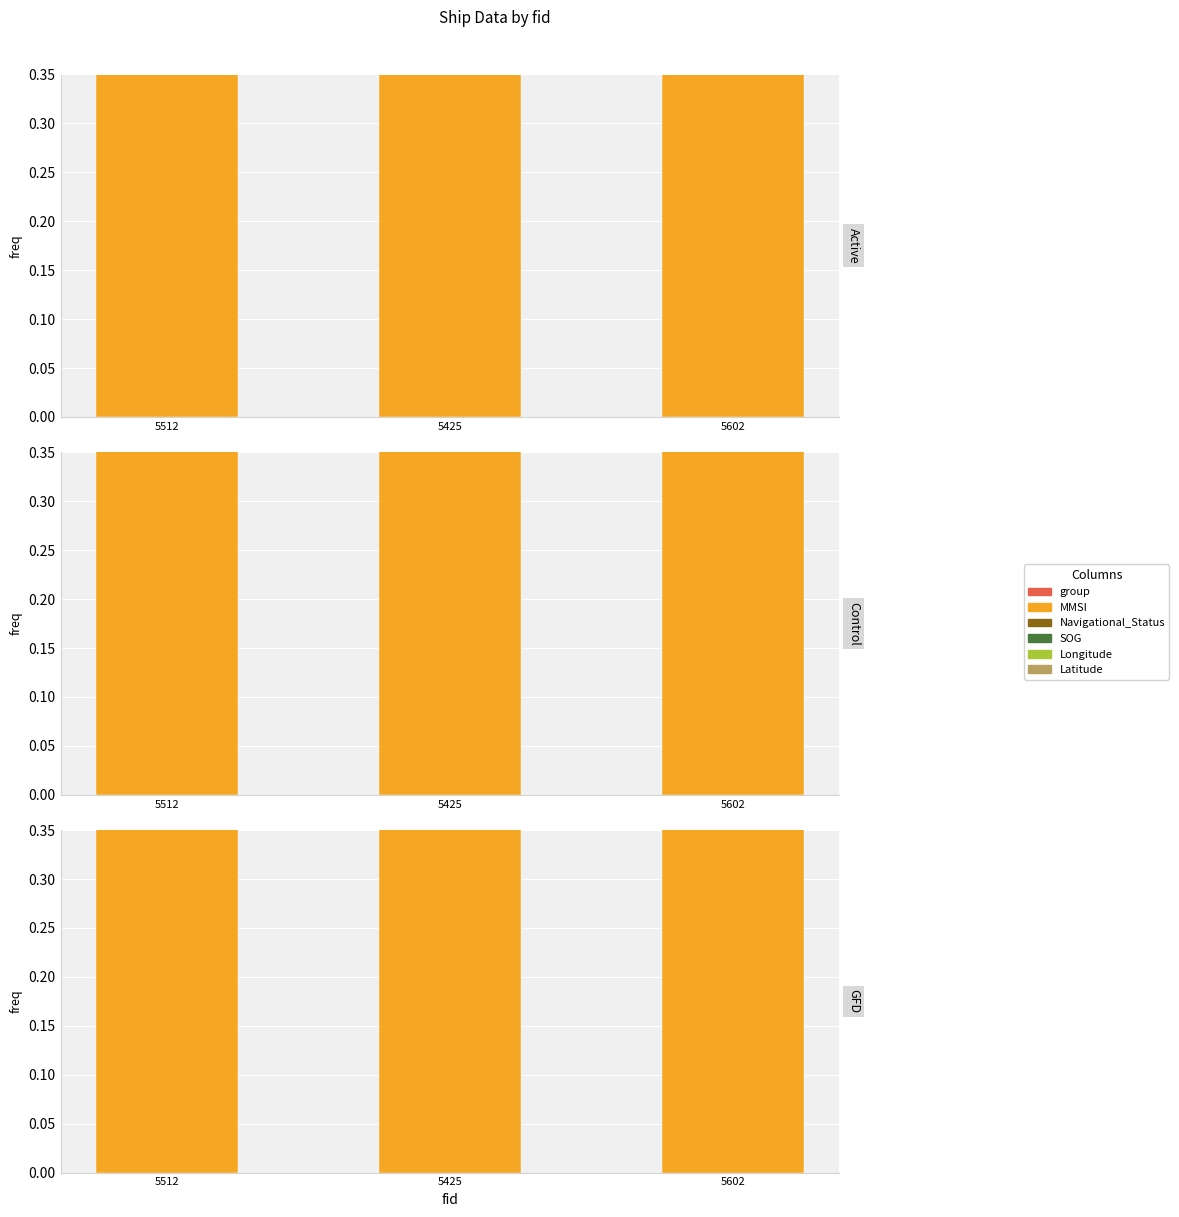

What are all the series names shown in the legend?

group, MMSI, Navigational_Status, SOG, Longitude, Latitude